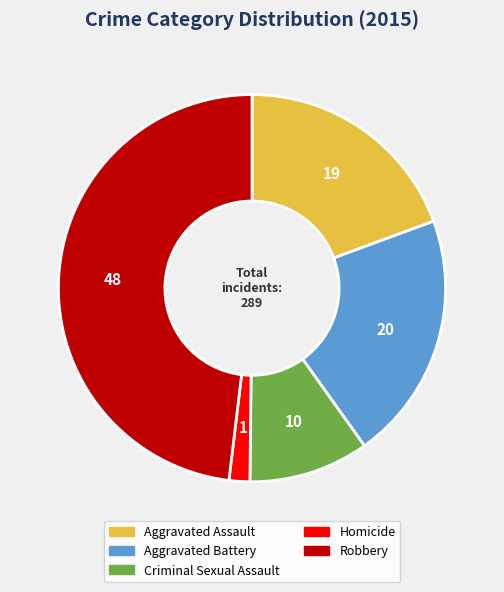

What is the smallest slice in the pie chart?

Homicide